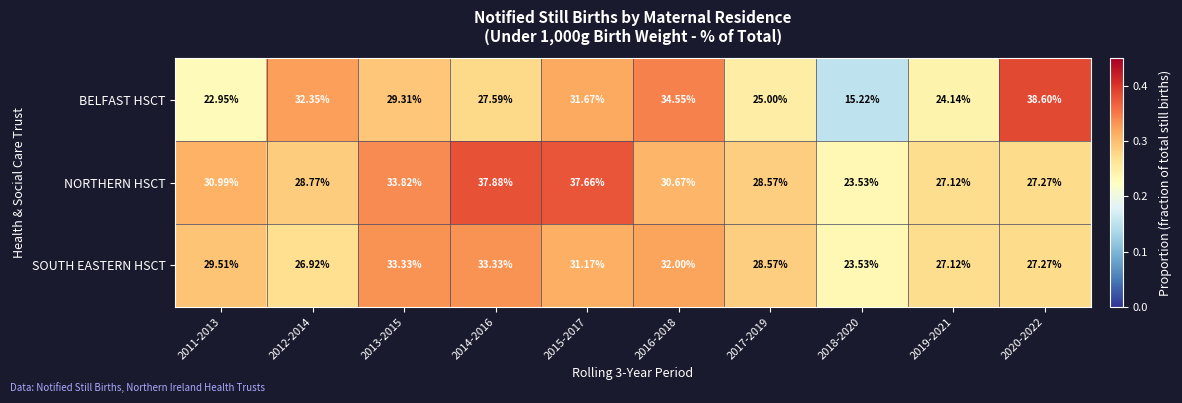

Rank the series by their average value, from lowest to highest.

BELFAST HSCT, SOUTH EASTERN HSCT, NORTHERN HSCT